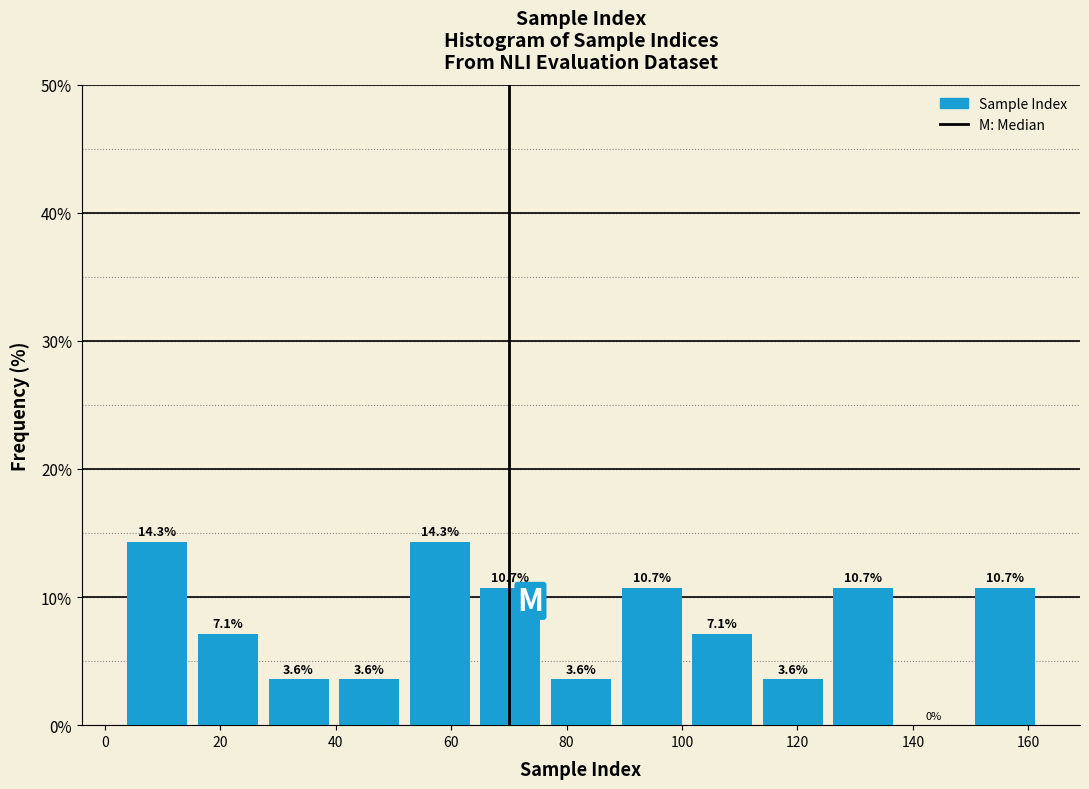

How tall is the bar that spans 100 to 114 on the x-axis? The bar edges are not printed on the chart, so give them approximately, as read against the axis.

7.1